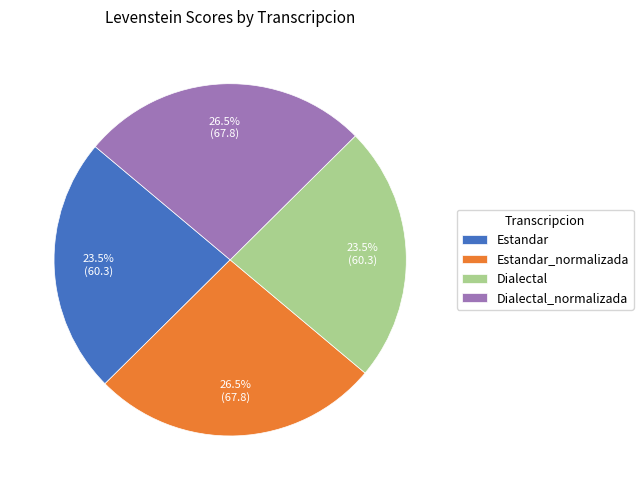

Is the sum of Estandar and Dialectal greater than half?

No